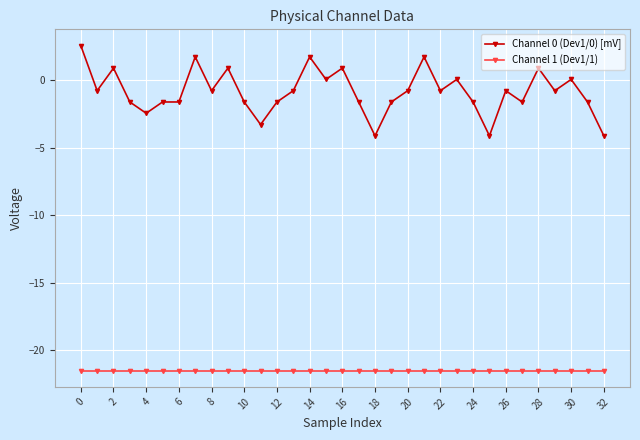

How many series are shown in this chart?

2